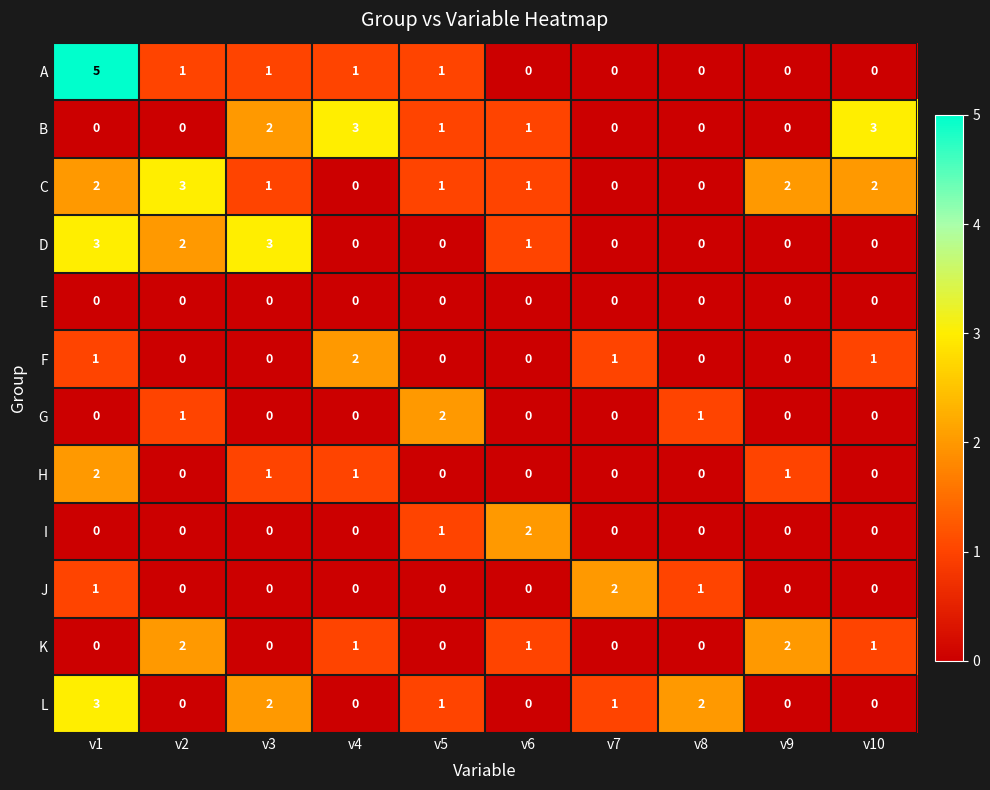

At which label does C first exceed 1?

v1